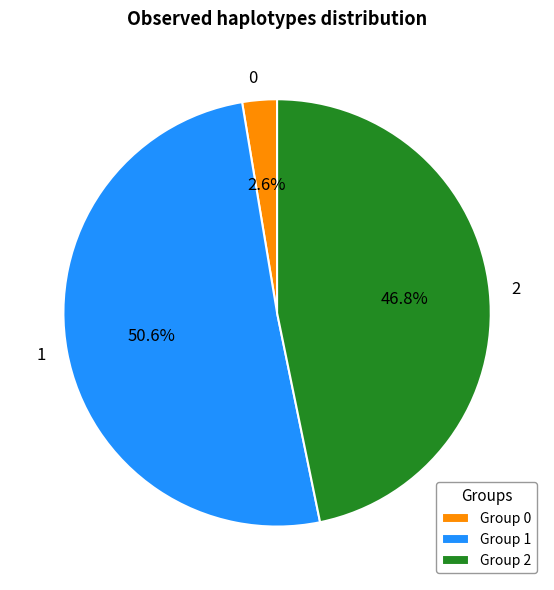

To the nearest percent, what is the difference between the 1 and 2 slice percentages?

4%